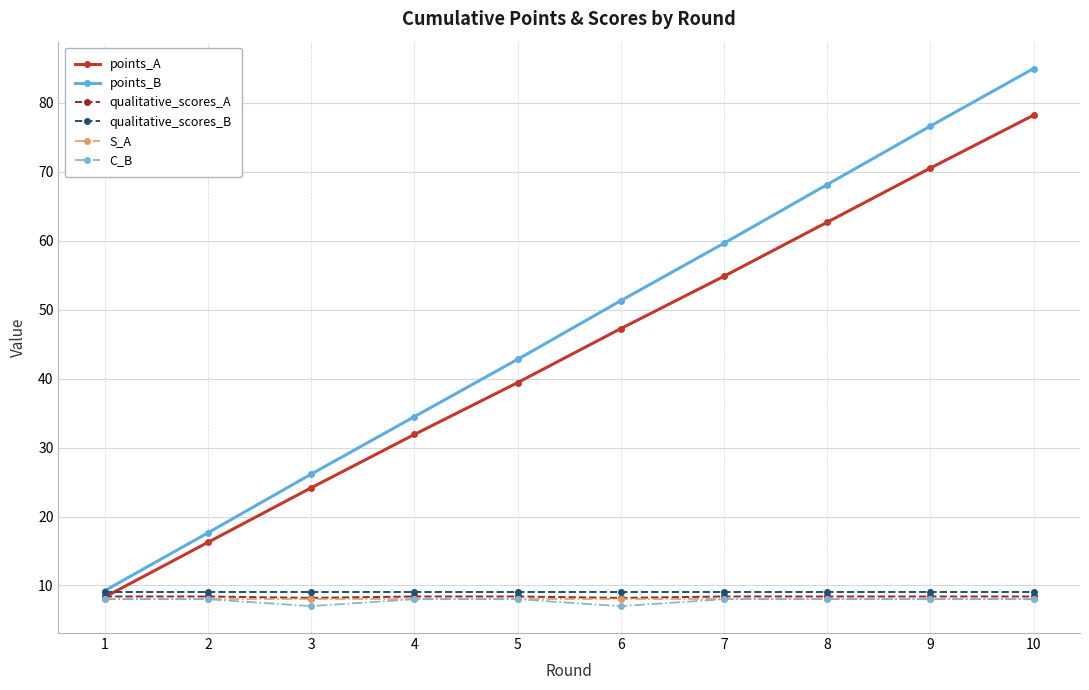

How many lines are shown in the chart?

6